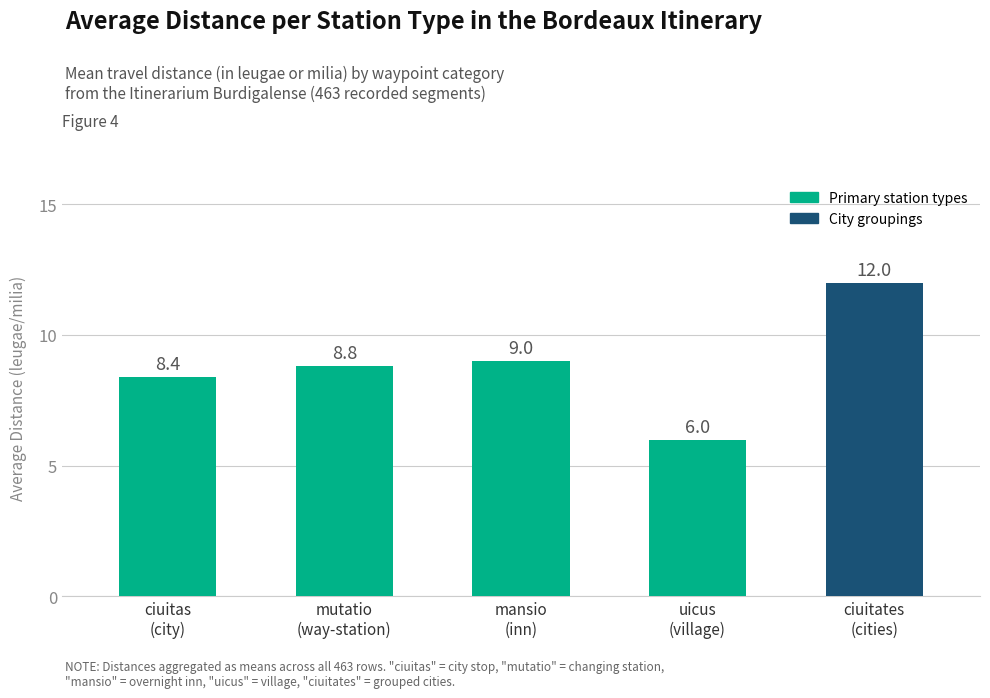

Which label corresponds to the largest value in the chart?

ciuitates
(cities)